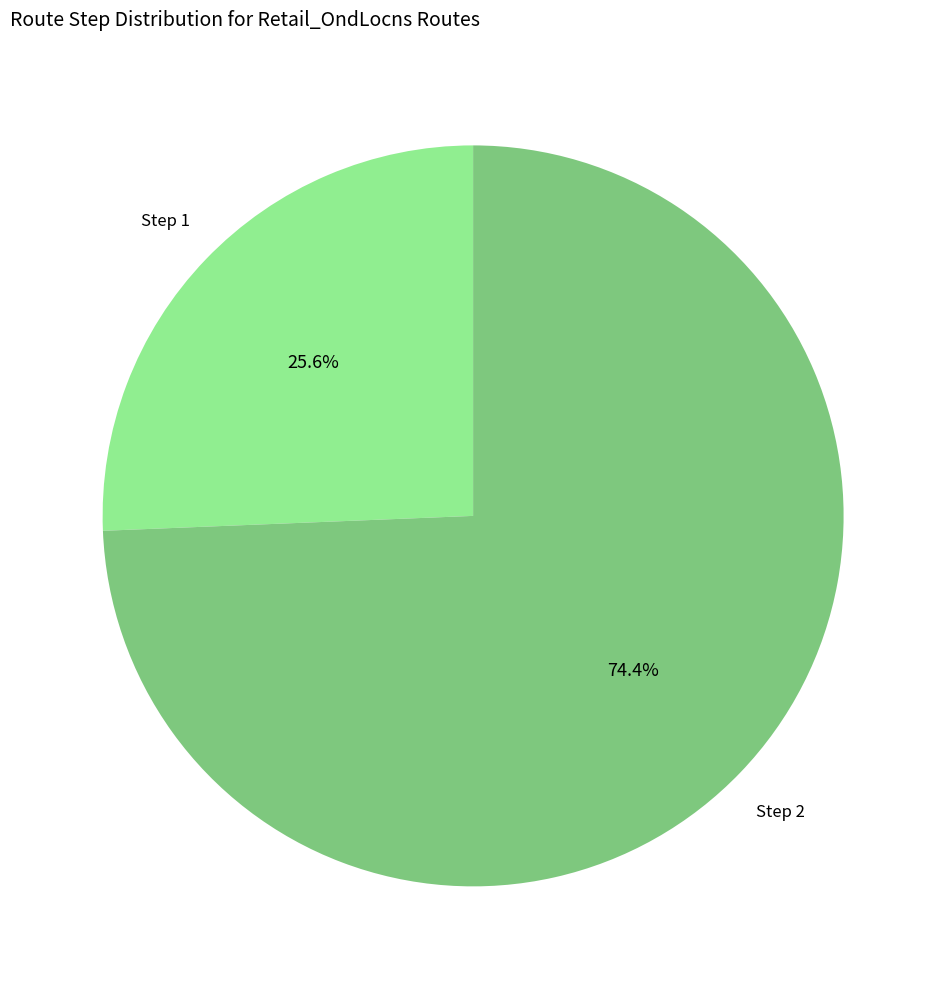

To the nearest percent, what is the average slice percentage?

50%